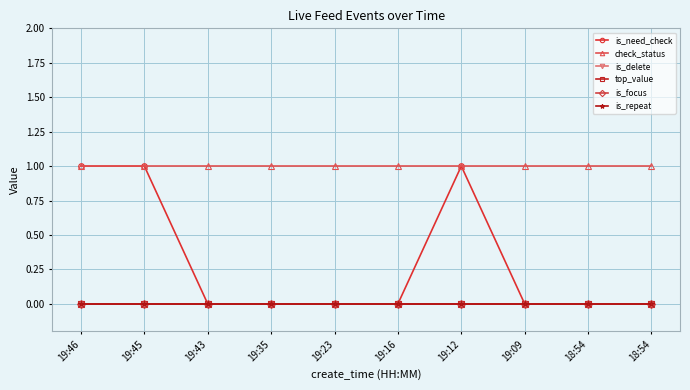

True or false: is_delete and top_value intersect in this chart.

False